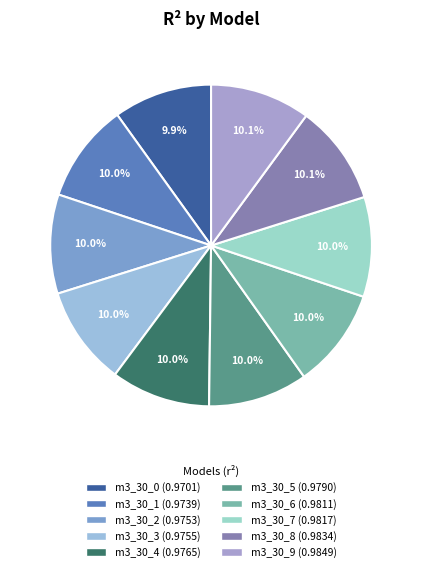

Which slice is the largest?

model_3_30_9